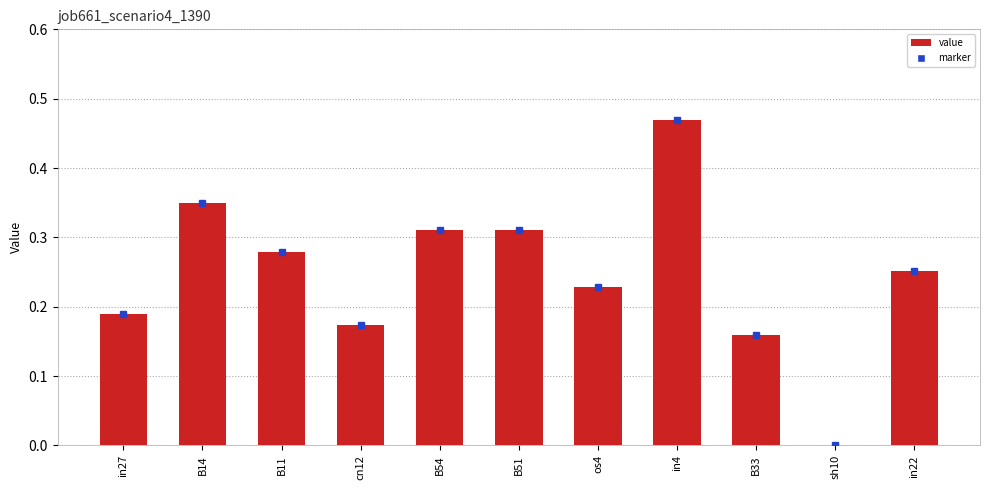

How many values are between 0 and 1?

11